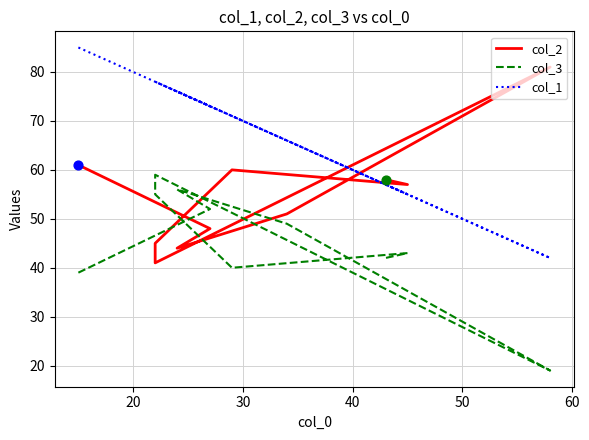

Is the value of col_2 at 40 greater than the value of col_1 at 40?

No